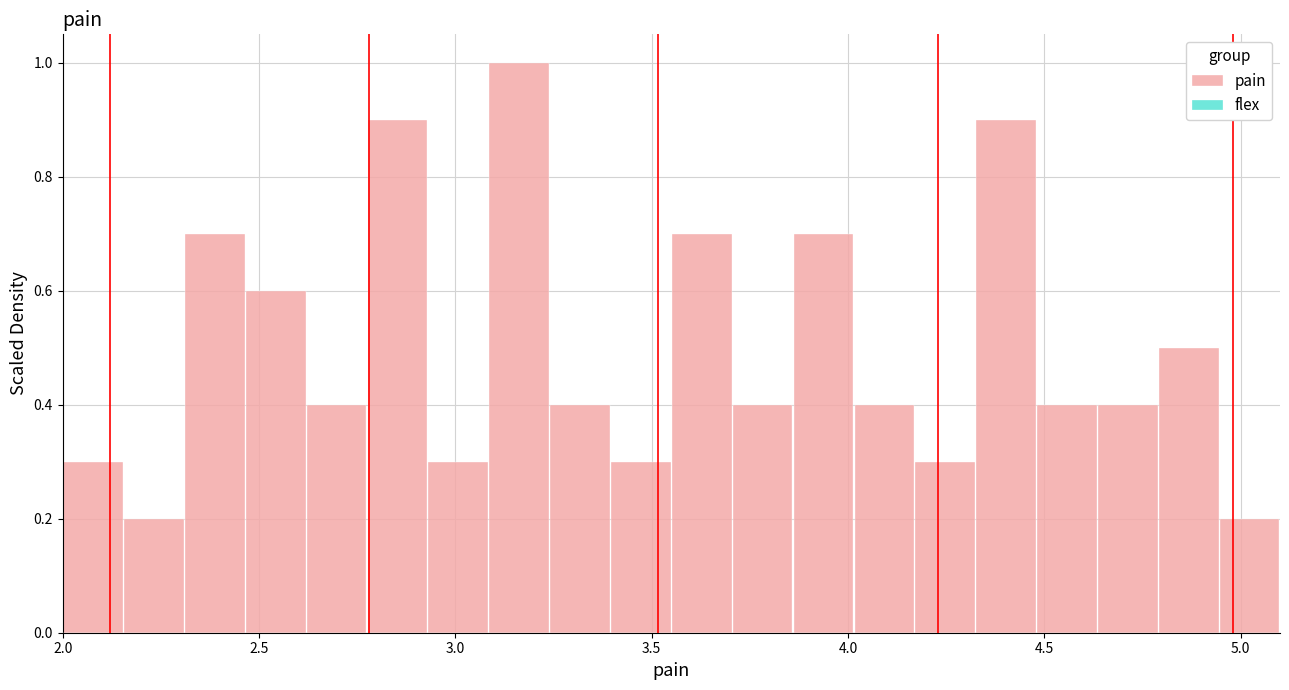

Around what value on the x-axis is the tallest bar? Give the approximate position of its centre, as read against the axis.

3.15